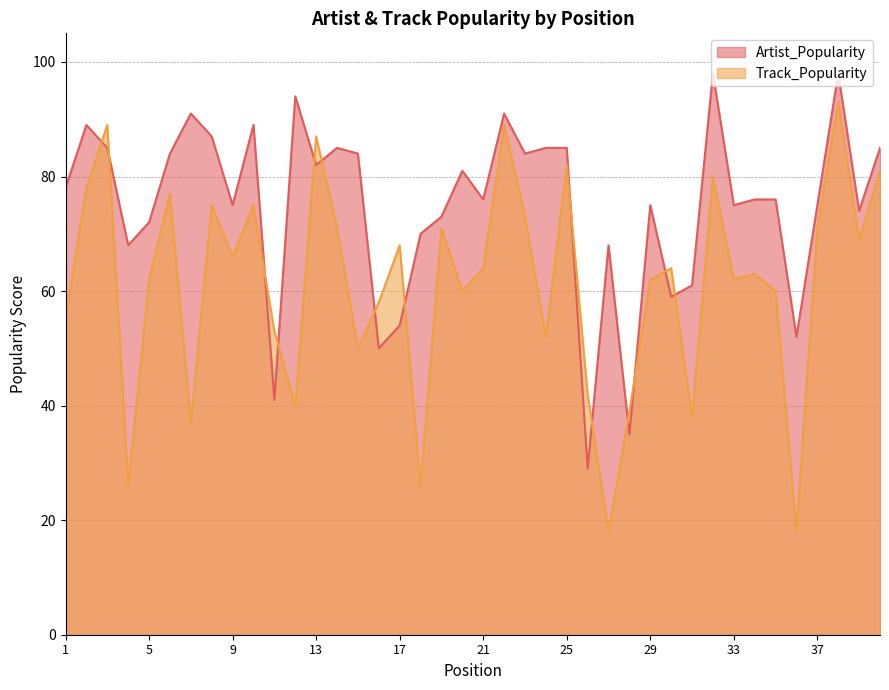

True or false: Track_Popularity and Artist_Popularity cross at least once.

True